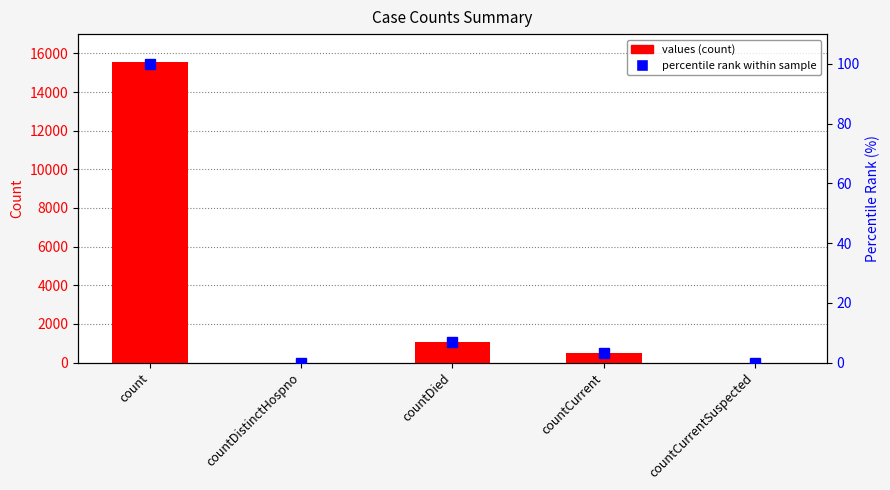

List the series in order of their overall mean, lowest first.

percentile rank within sample, values